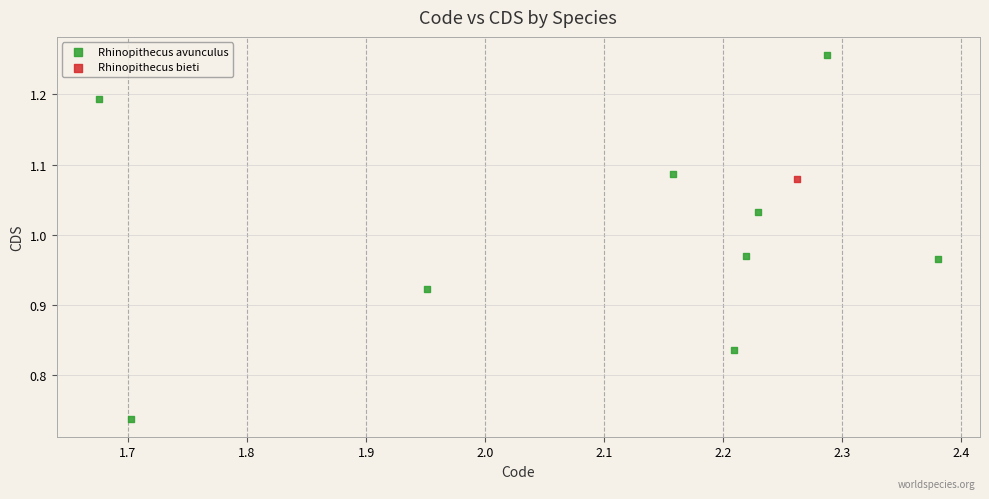

What are all the series names shown in the legend?

Rhinopithecus avunculus, Rhinopithecus bieti